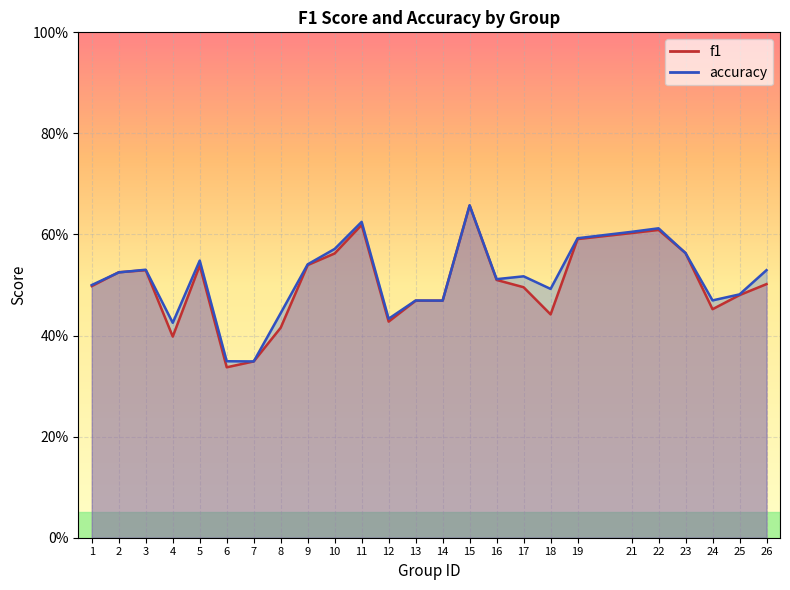

What are all the series names shown in the legend?

f1, accuracy